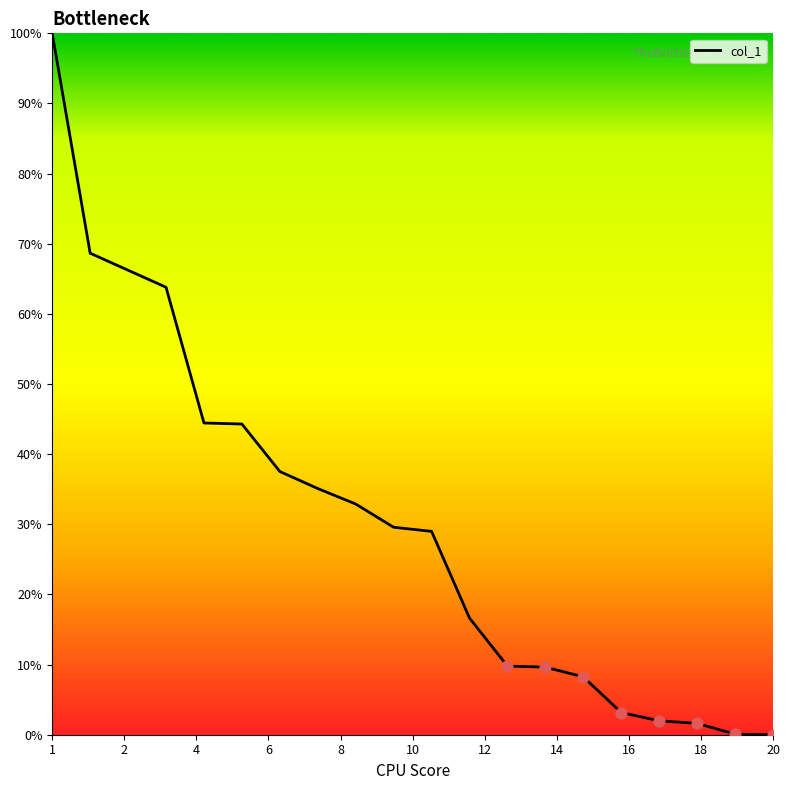

What is the greatest value displayed?

100.0